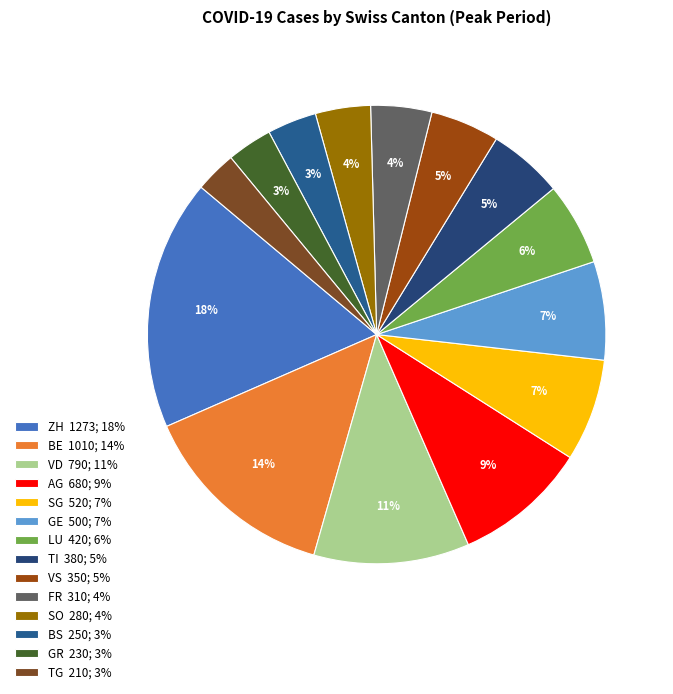

How many segments does this pie chart have?

14